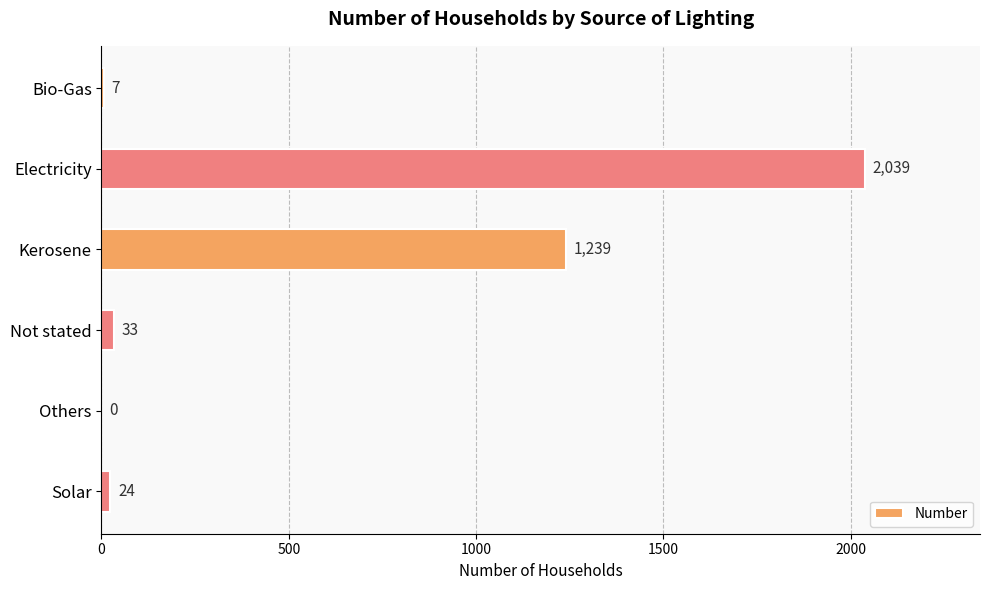

True or false: the data shows 24 at Solar.

True